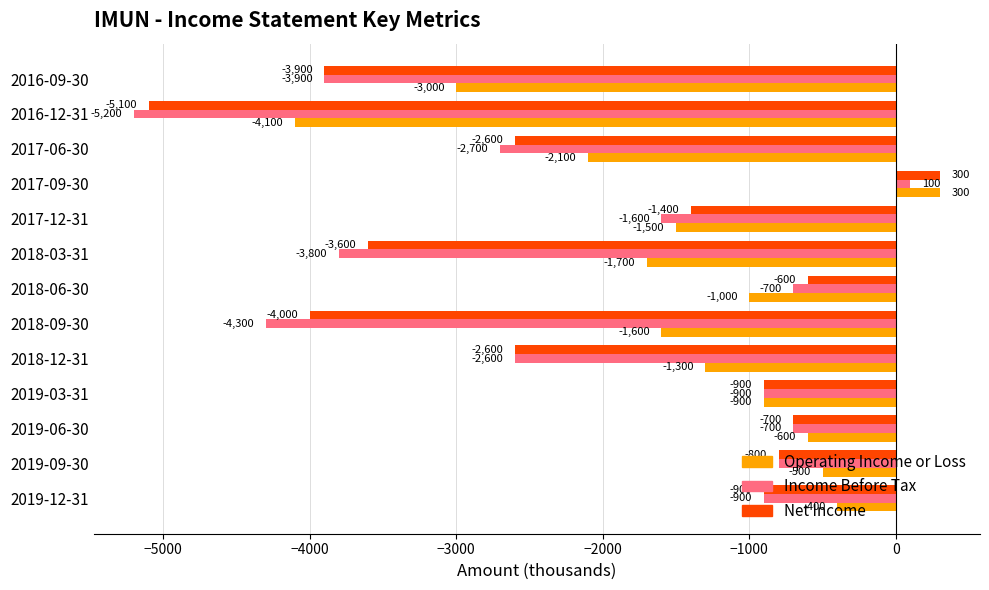

Rank the categories by Operating Income or Loss value from lowest to highest.

2016-12-31, 2016-09-30, 2017-06-30, 2018-03-31, 2018-09-30, 2017-12-31, 2018-12-31, 2018-06-30, 2019-03-31, 2019-06-30, 2019-09-30, 2019-12-31, 2017-09-30